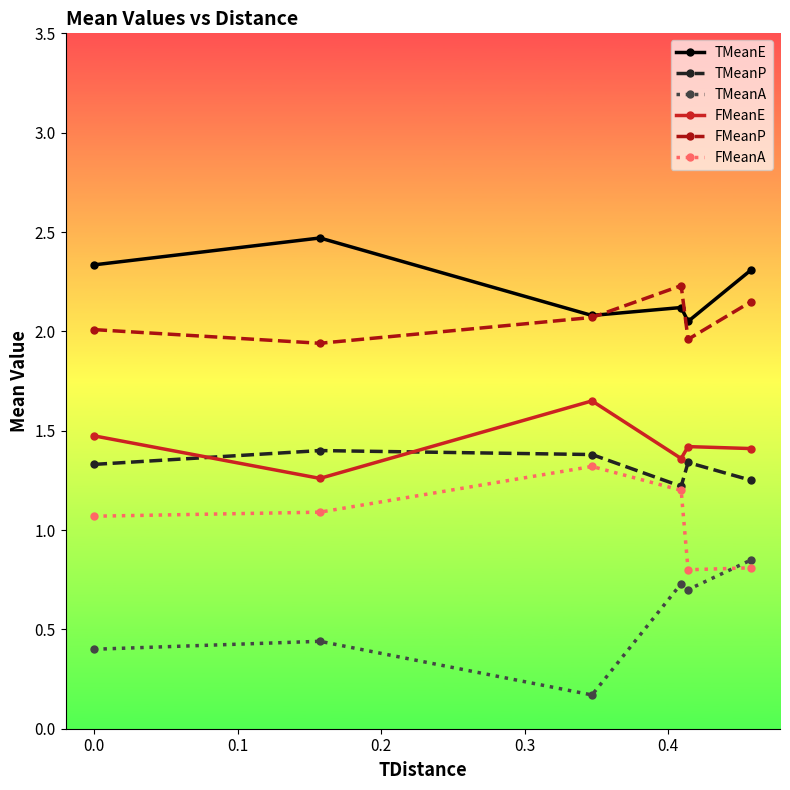

At how many categories does at least one series exceed 0?

6